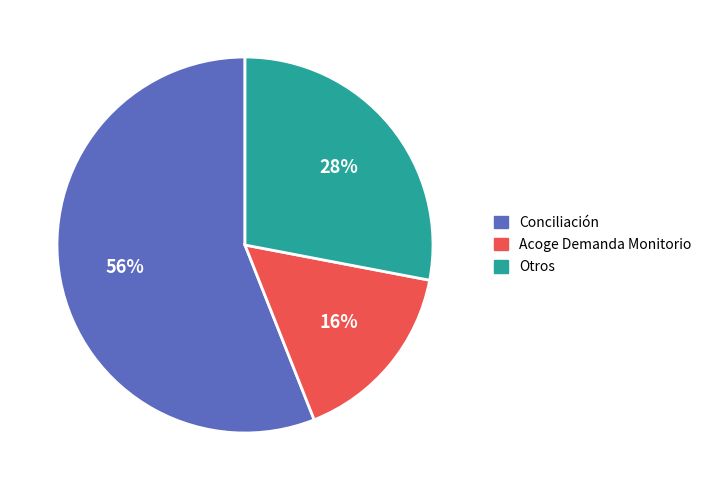

Rank the categories by value from lowest to highest.

Acoge Demanda Monitorio, Otros, Conciliación